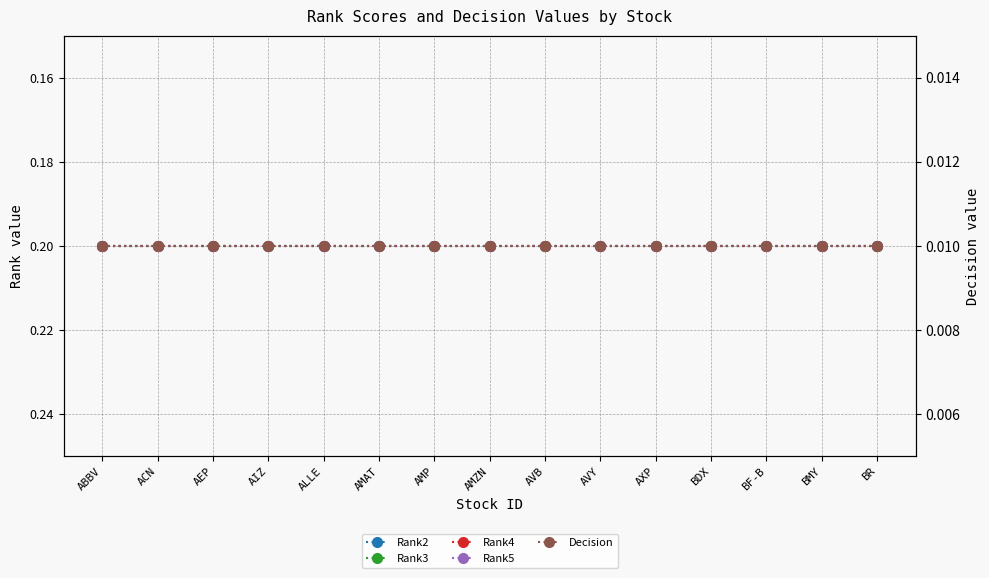

What position from the right is BMY?

2